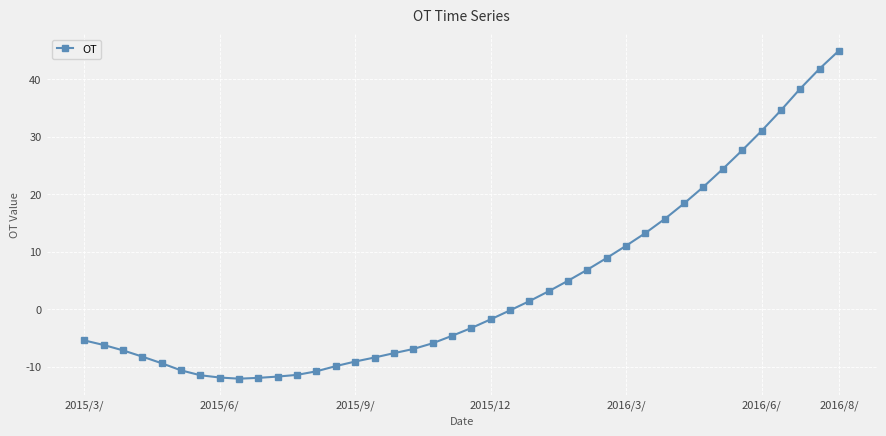

What is the greatest value displayed?

44.9